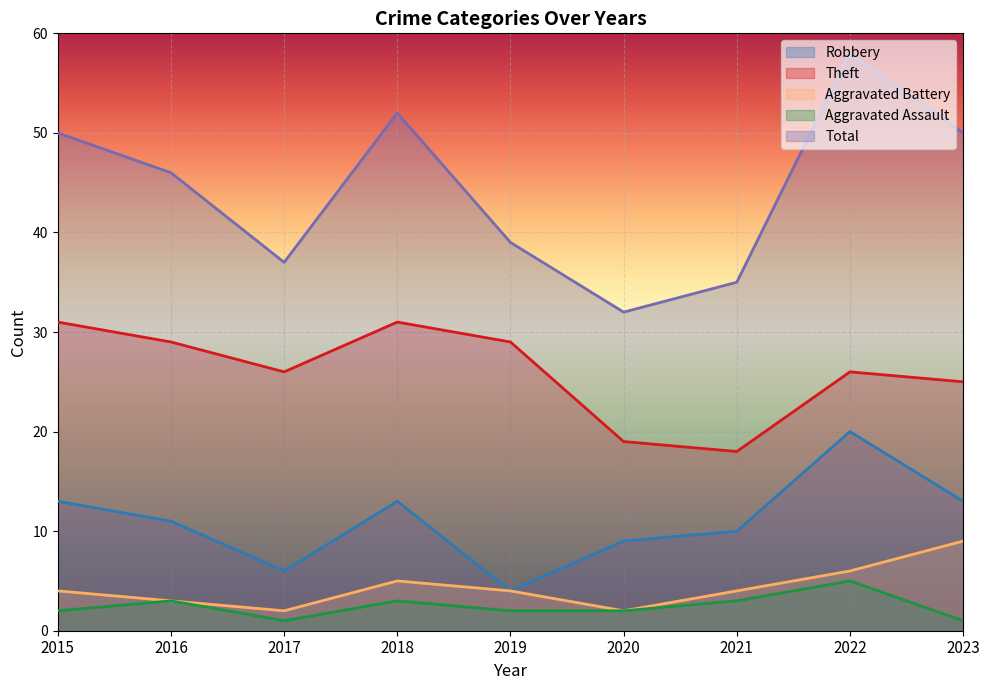

True or false: Total and Aggravated Battery intersect in this chart.

False